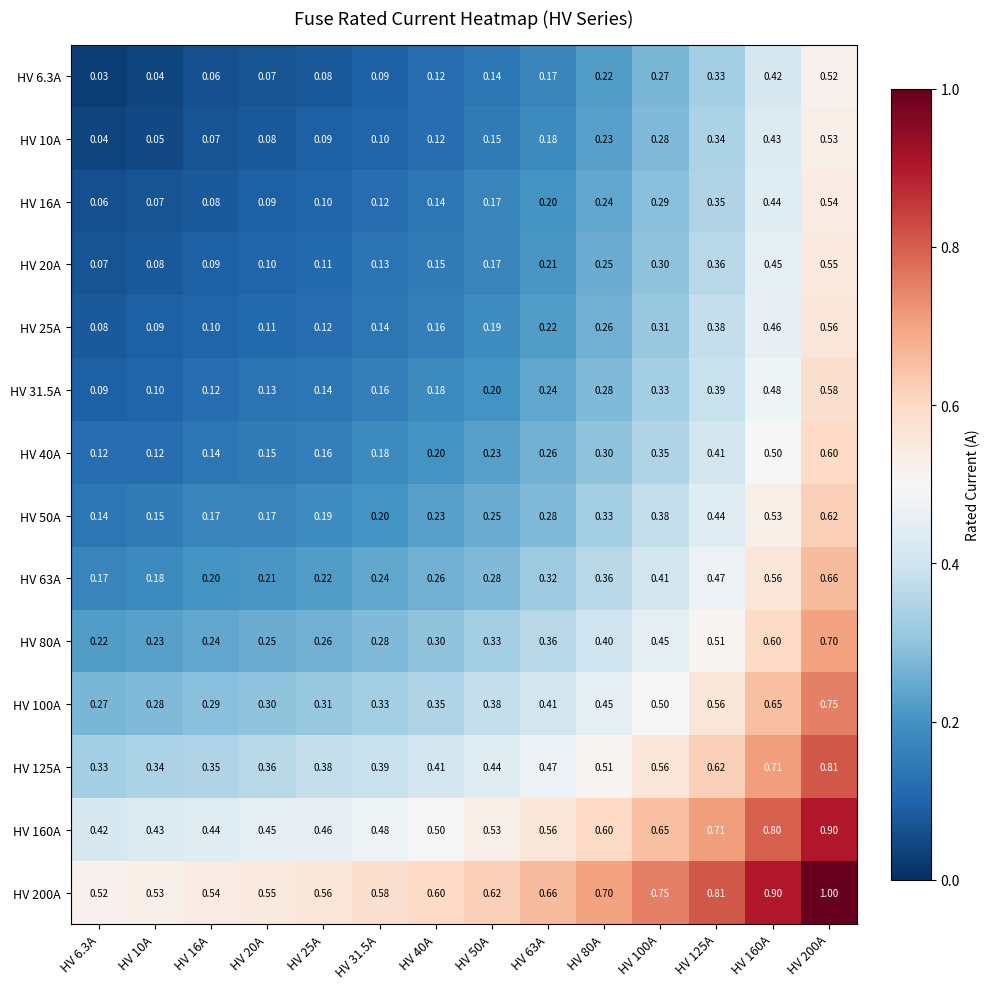

Is the value of HV 20A at HV 25A greater than the value of HV 6.3A at HV 25A?

Yes